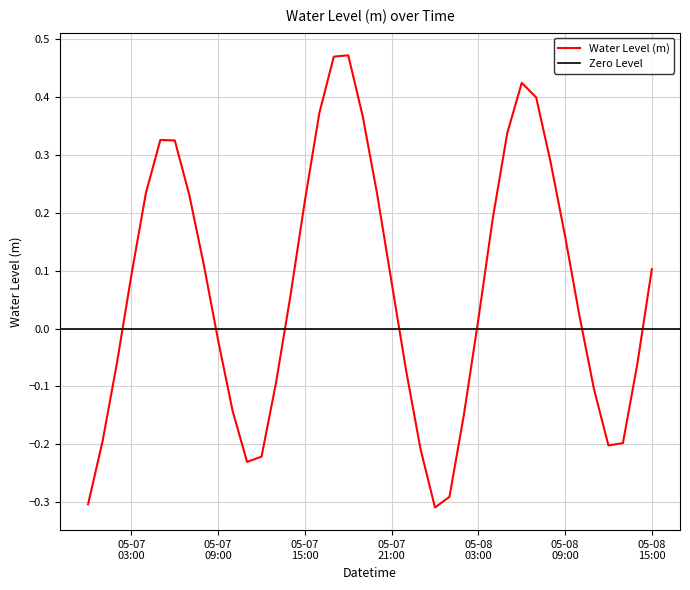

At which label does the data first exceed 0?

05-07 03:00